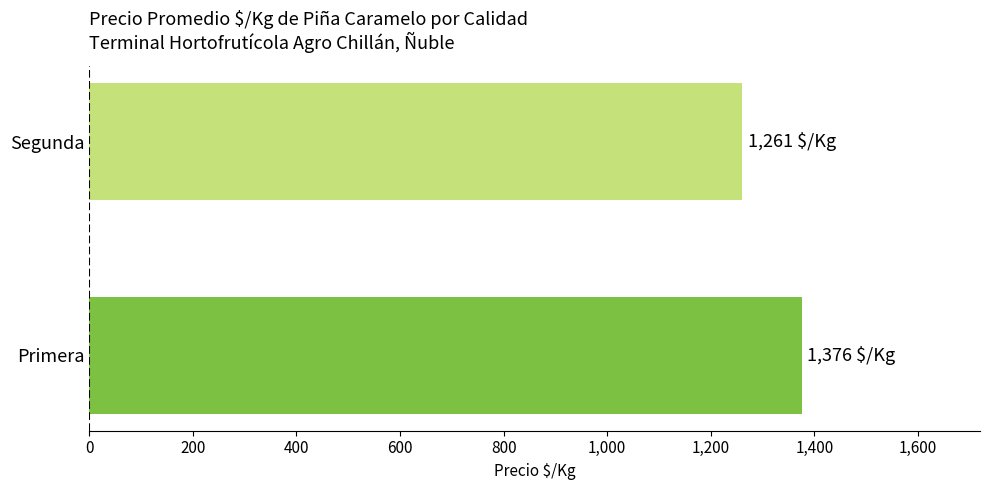

How many values are between 1261 and 1376?

2